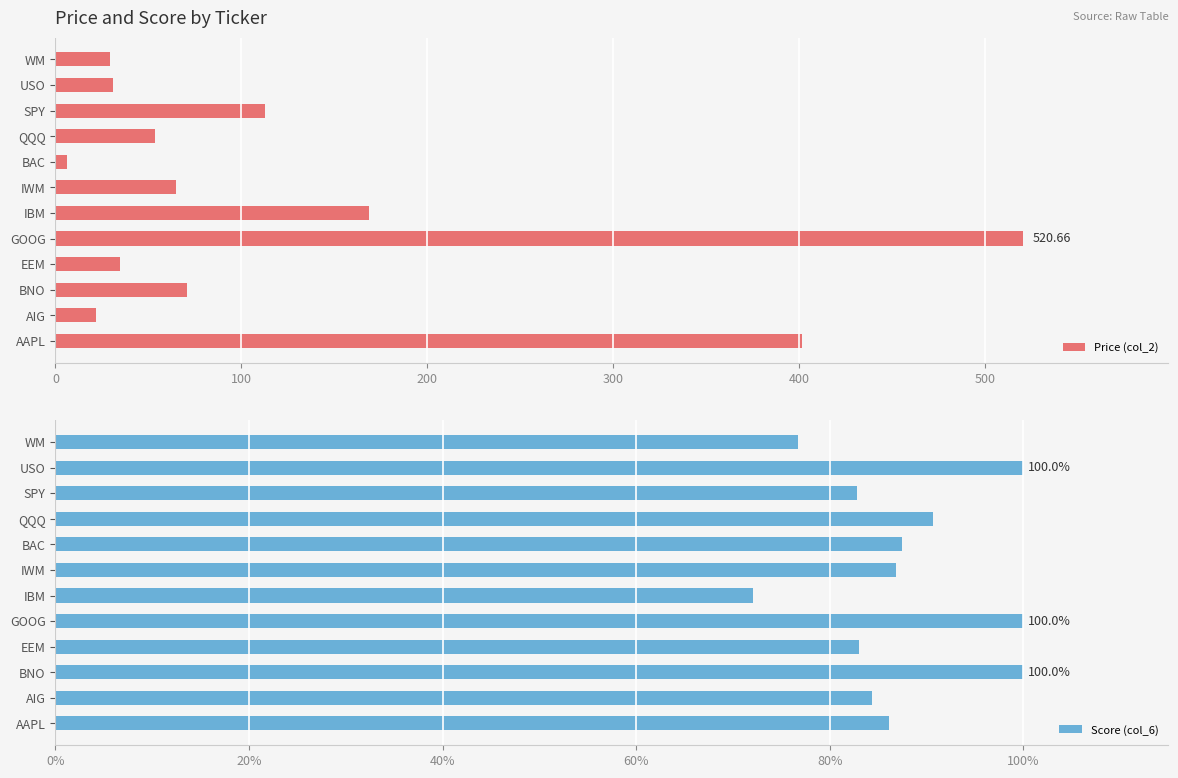

What is the average value of the Price (col_2) series?

126.4